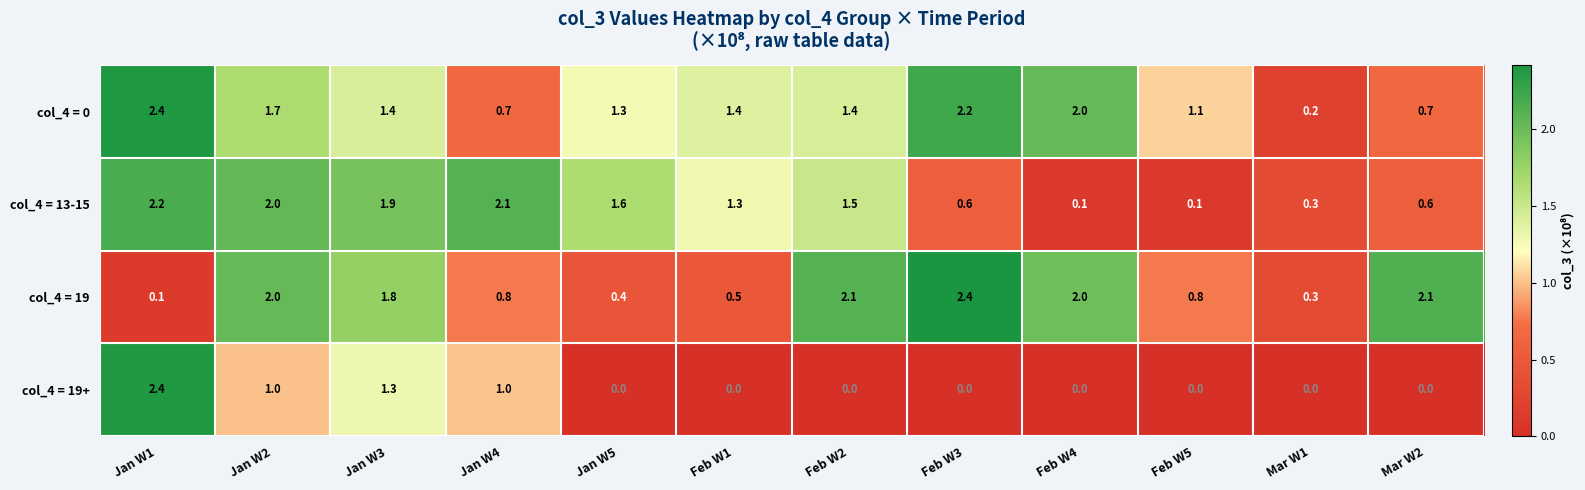

Which series changed the most between Feb W2 and Feb W4?

col_4 = 13-15